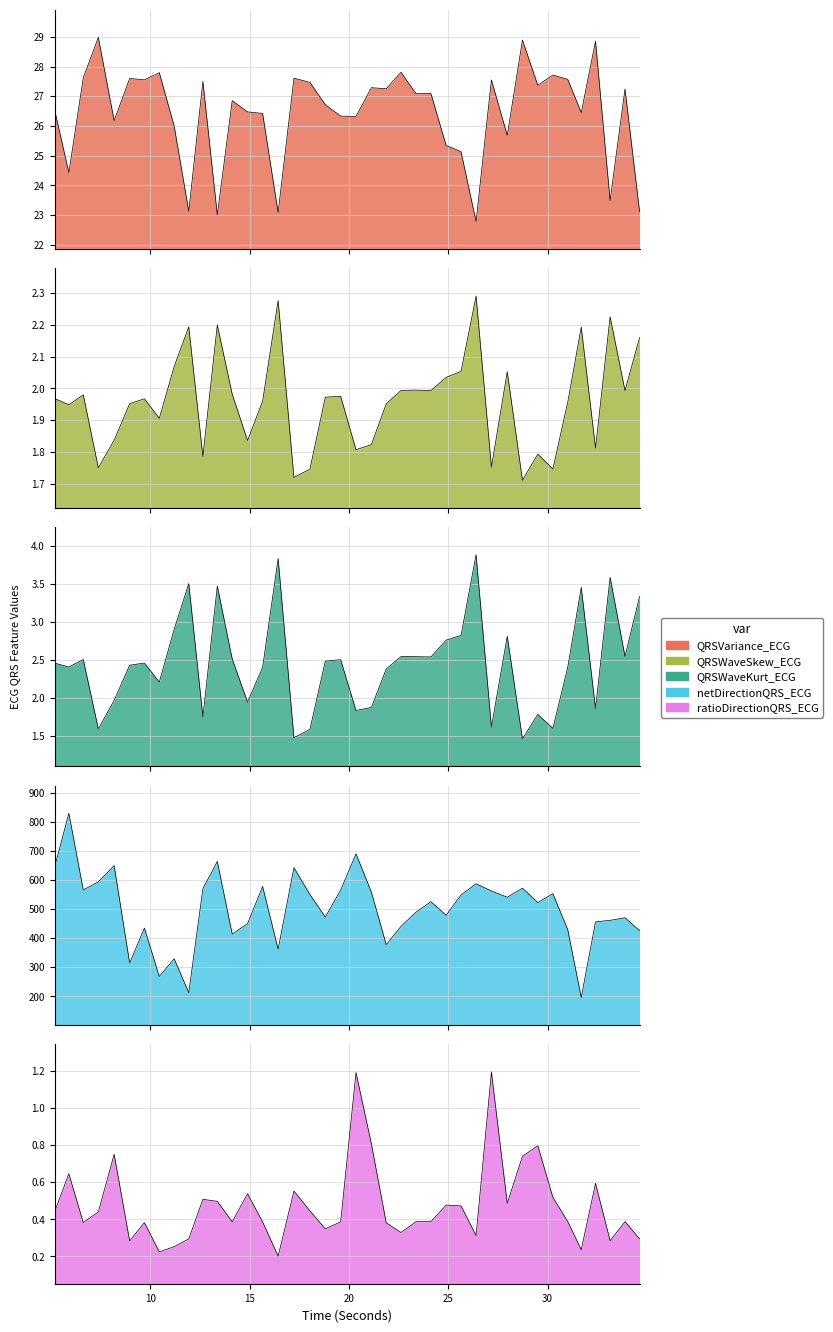

At which category is the sum across all series the highest?

5.890625